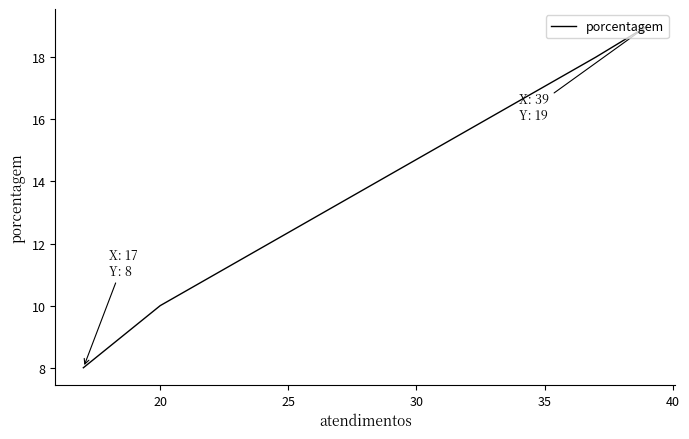

Between 15 and 25, which is larger?

15